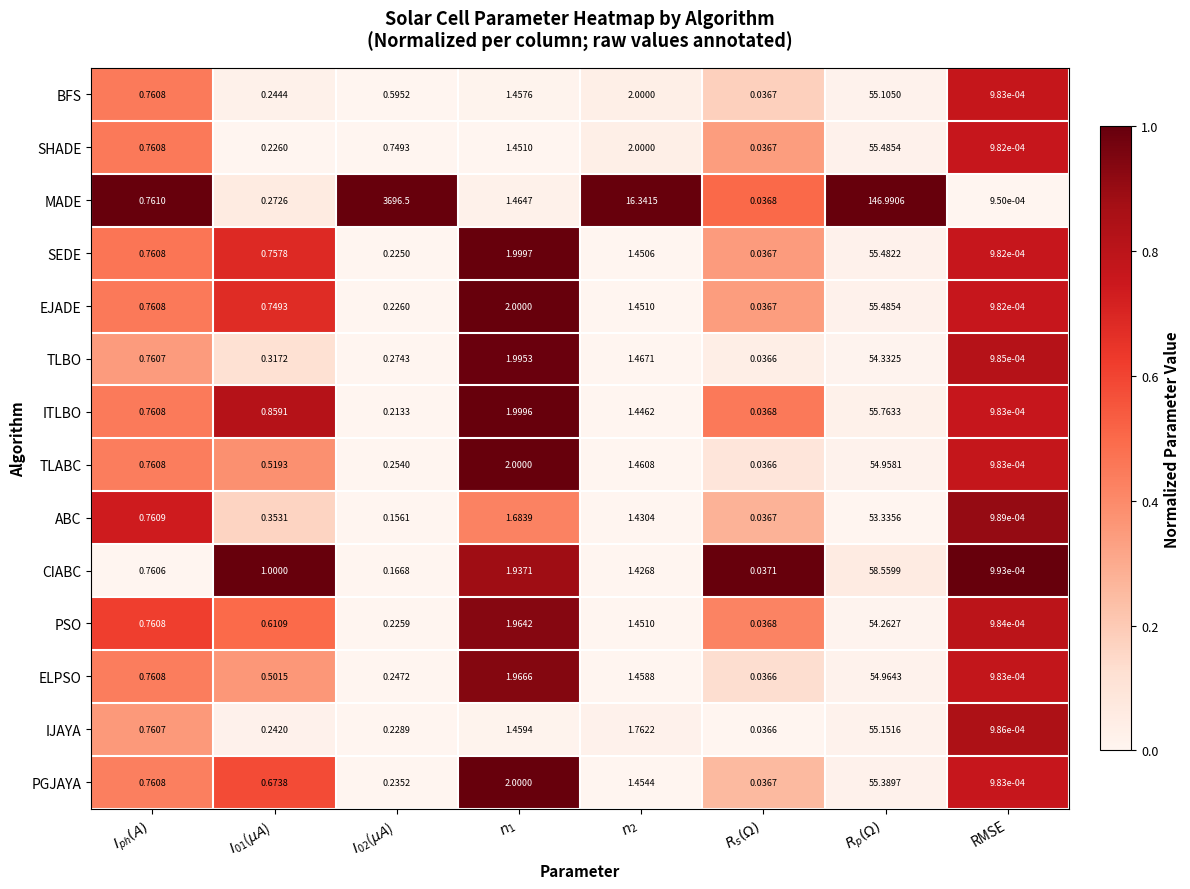

Which category has the lowest value across all series?

RMSE